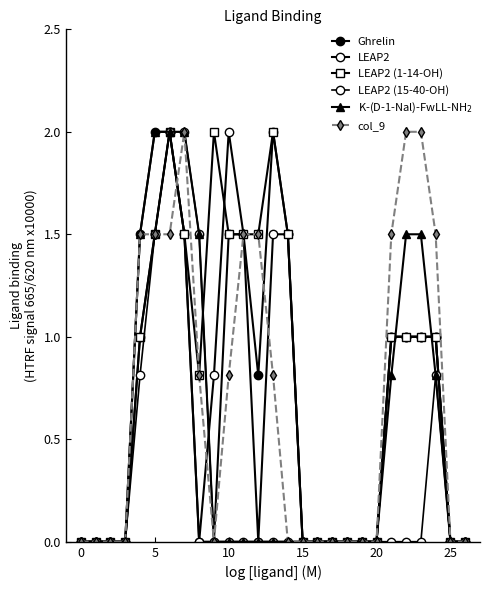

Reading left to right, extract all data points from this chart.

Ghrelin: 0.0	0.0	0.0	0.0	1.5	2.0	2.0	1.5	0.0	0.0	1.5	1.5	0.8	2.0	1.5	0.0	0.0	0.0	0.0	0.0	0.0	1.0	1.0	1.0	1.0	0.0	0.0
LEAP2: 0.0	0.0	0.0	0.0	1.0	1.5	2.0	1.5	0.0	0.8	2.0	1.5	0.0	1.5	1.5	0.0	0.0	0.0	0.0	0.0	0.0	1.0	1.0	1.0	1.0	0.0	0.0
LEAP2 (1-14-OH): 0.0	0.0	0.0	0.0	1.0	1.5	2.0	1.5	0.8	2.0	1.5	1.5	1.5	2.0	1.5	0.0	0.0	0.0	0.0	0.0	0.0	1.0	1.0	1.0	1.0	0.0	0.0
LEAP2 (15-40-OH): 0.0	0.0	0.0	0.0	0.8	1.5	2.0	2.0	1.5	0.0	0.0	0.0	0.0	0.0	0.0	0.0	0.0	0.0	0.0	0.0	0.0	0.0	0.0	0.0	0.8	0.0	0.0
K-(D-1-Nal)-FwLL-NH$_2$: 0.0	0.0	0.0	0.0	1.5	2.0	2.0	2.0	1.5	0.0	0.0	0.0	0.0	0.0	0.0	0.0	0.0	0.0	0.0	0.0	0.0	0.8	1.5	1.5	0.8	0.0	0.0
col_9: 0.0	0.0	0.0	0.0	1.5	1.5	1.5	2.0	0.8	0.0	0.8	1.5	1.5	0.8	0.0	0.0	0.0	0.0	0.0	0.0	0.0	1.5	2.0	2.0	1.5	0.0	0.0